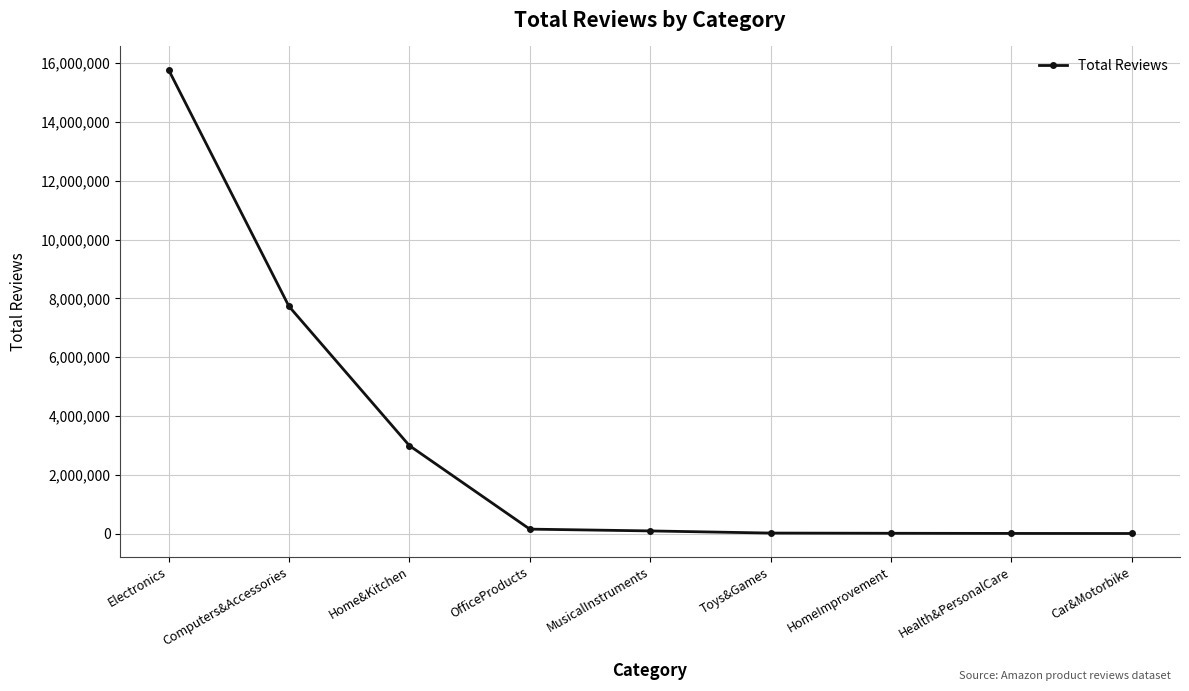

What position from the left is OfficeProducts?

4